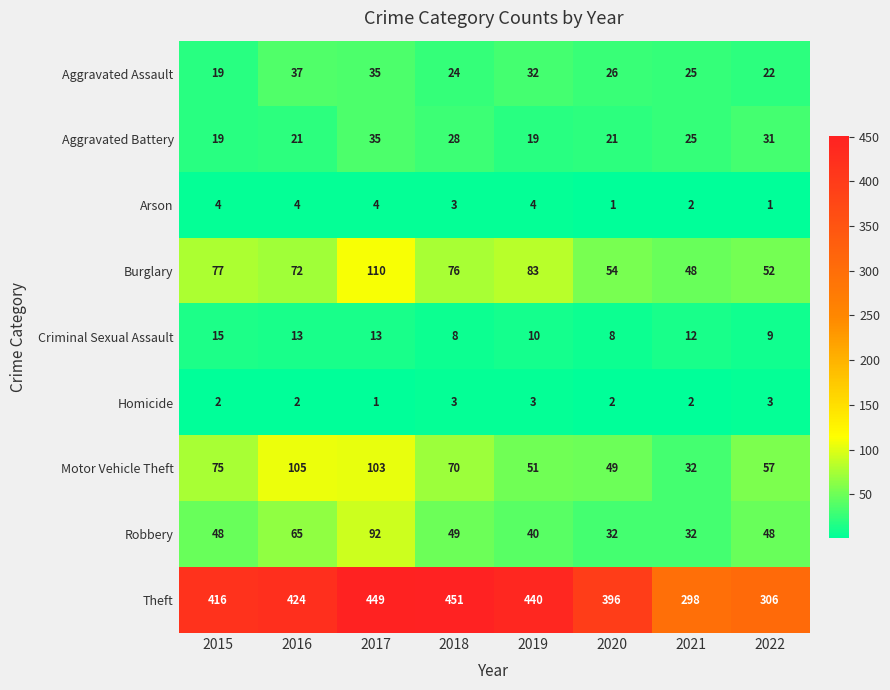

What is the difference between the Theft values at 2017 and 2019?

9